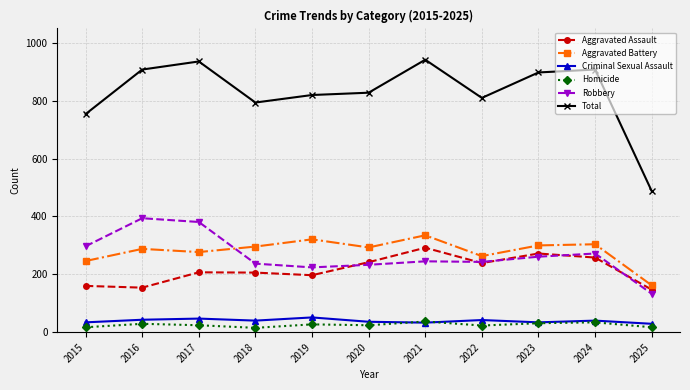

What is the greatest value displayed?

942